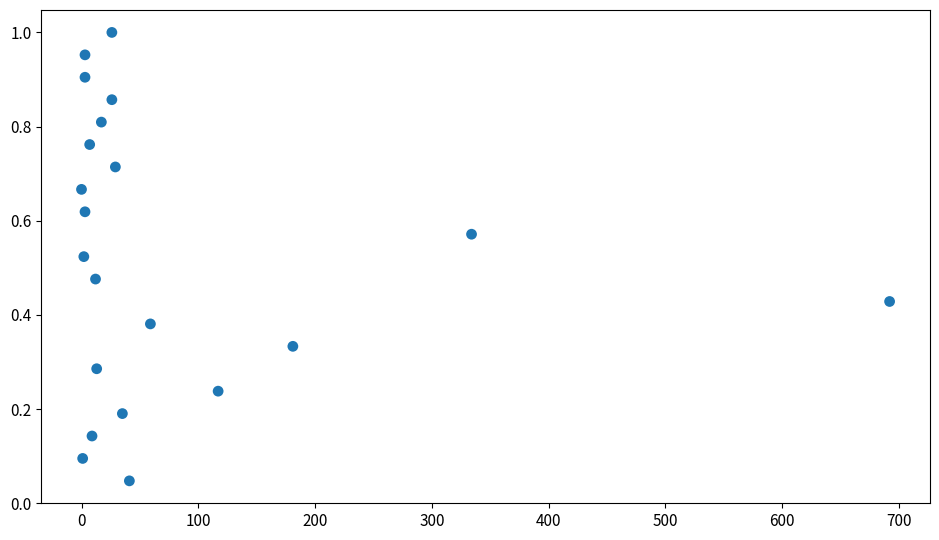

What is the range of X values (max minus min)?

692.0